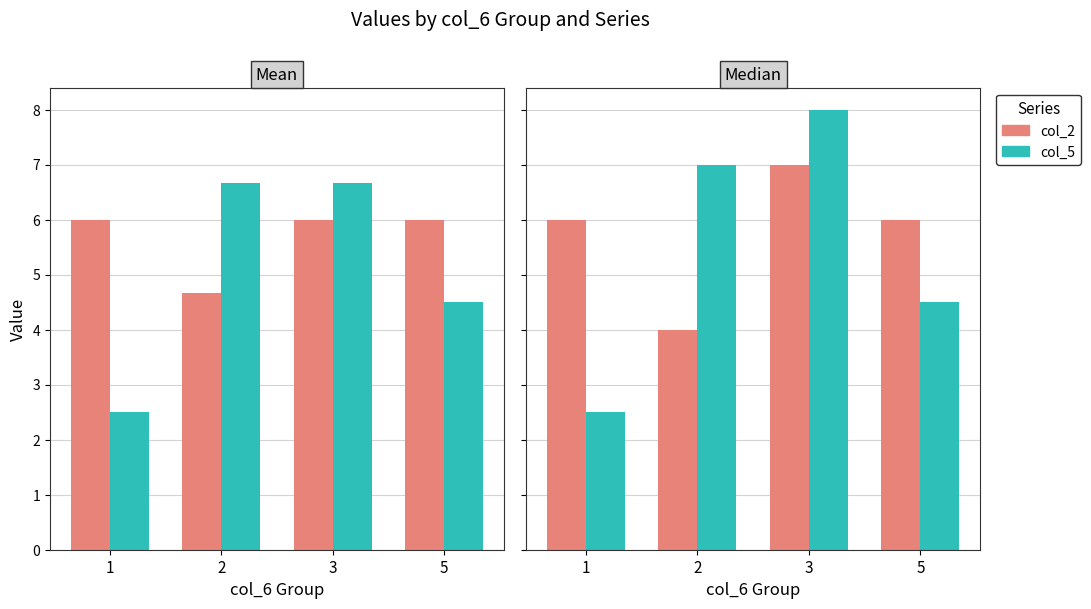

What is the value of the col_5 bar at the 2nd from the left?

7.0